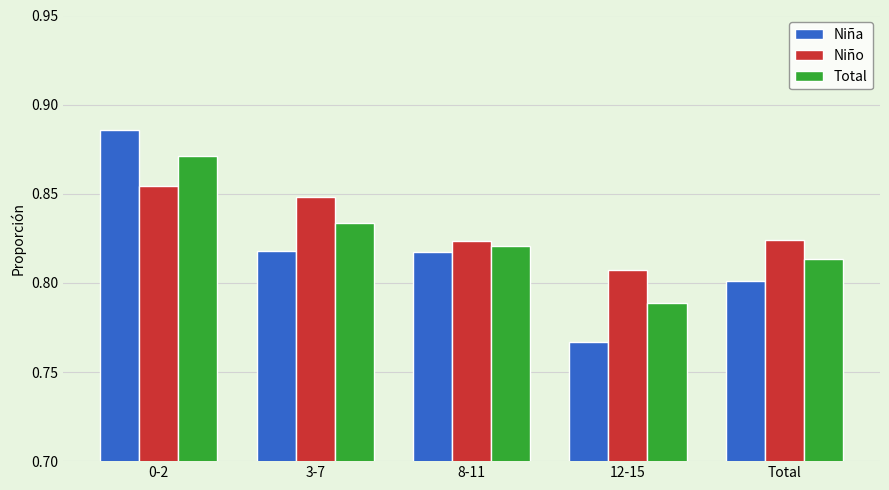

The value of Niño at 8-11 is 0.8. True or false?

True